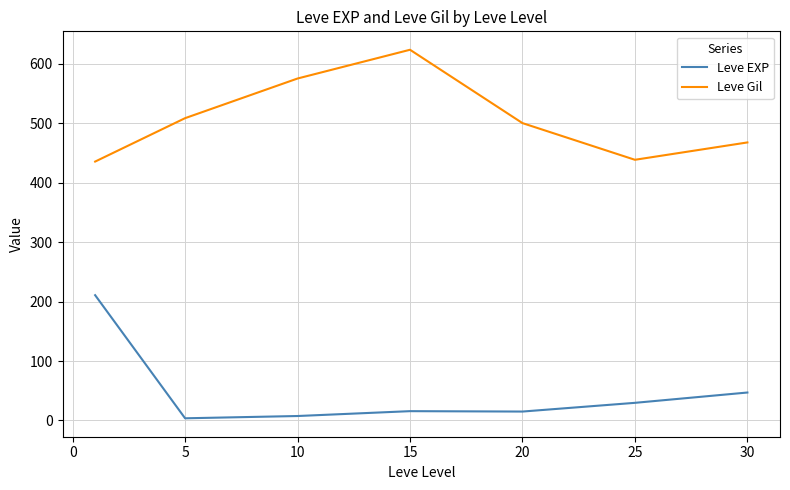

Which series has the largest total across all categories?

Leve Gil